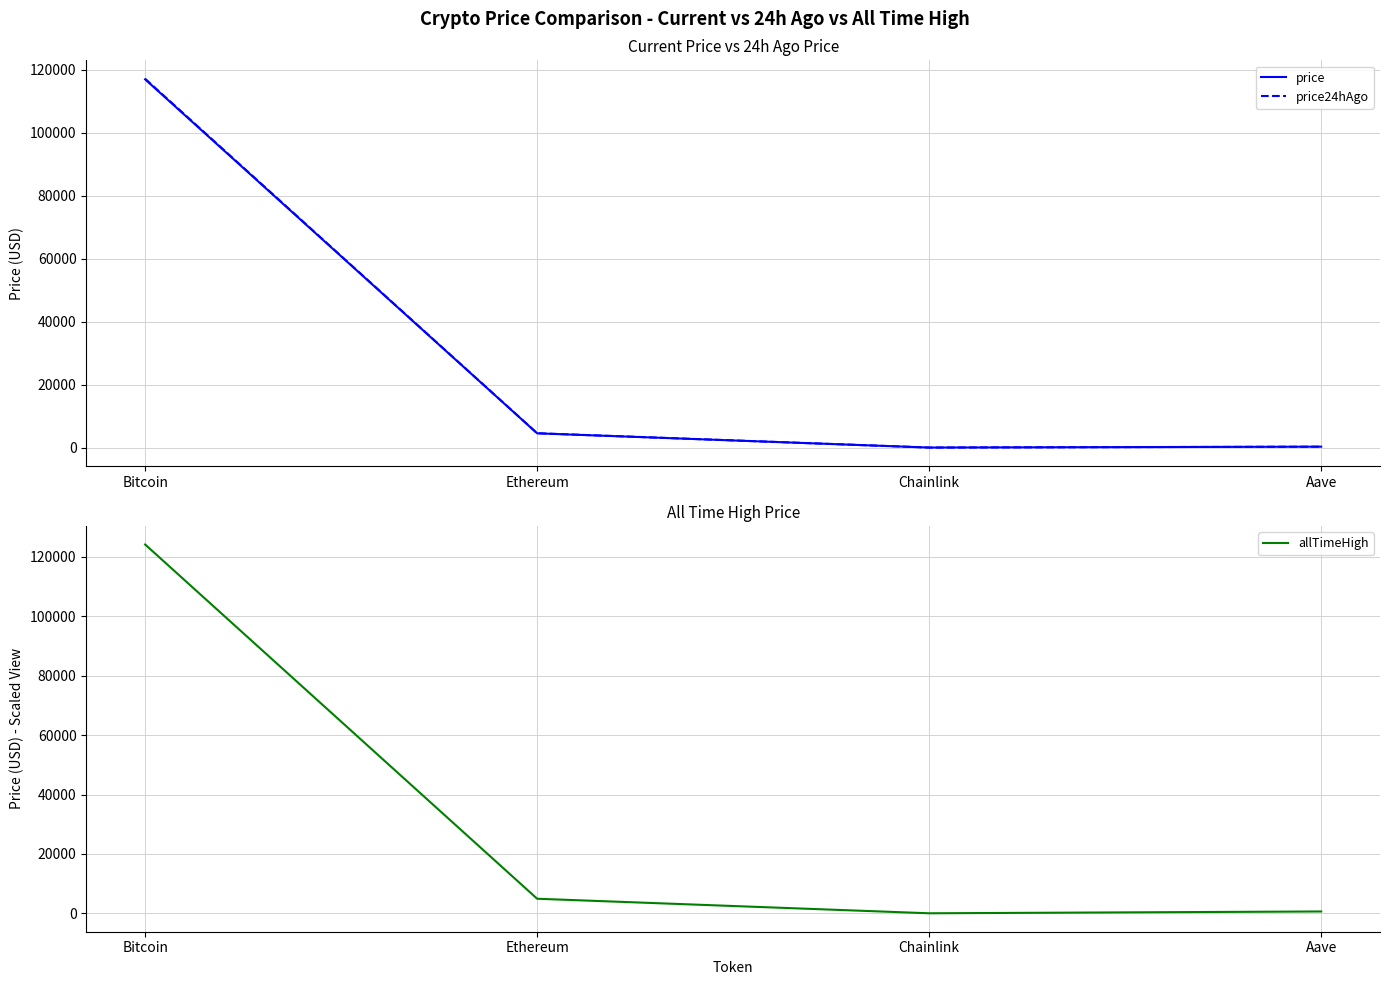

Is the value of price at Aave greater than the value of price24hAgo at Aave?

Yes